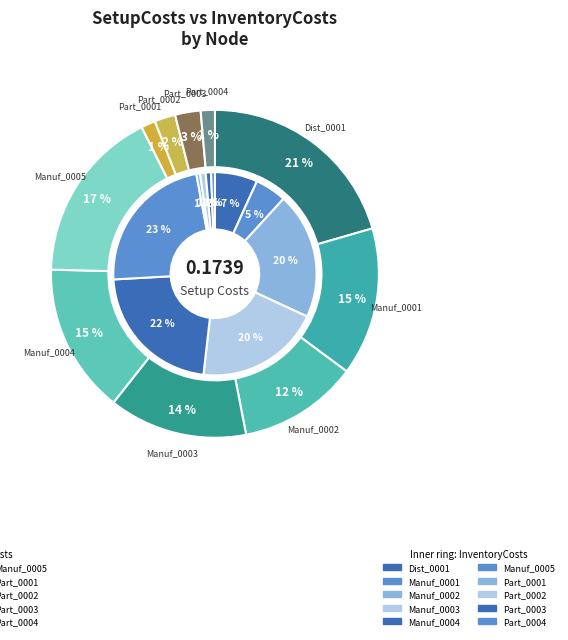

Does Manuf_0005 account for over 50% of the chart?

No